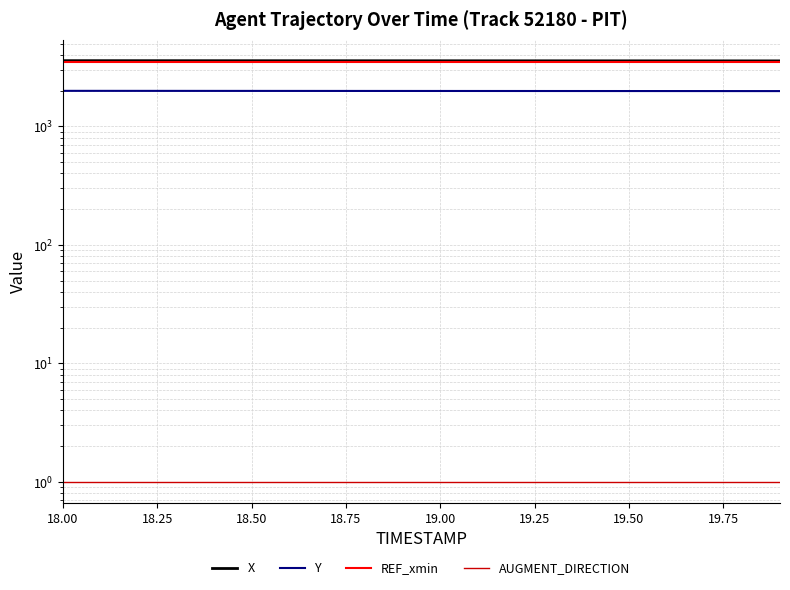

What is the spread (max minus min) of values at 18.00?

3582.1